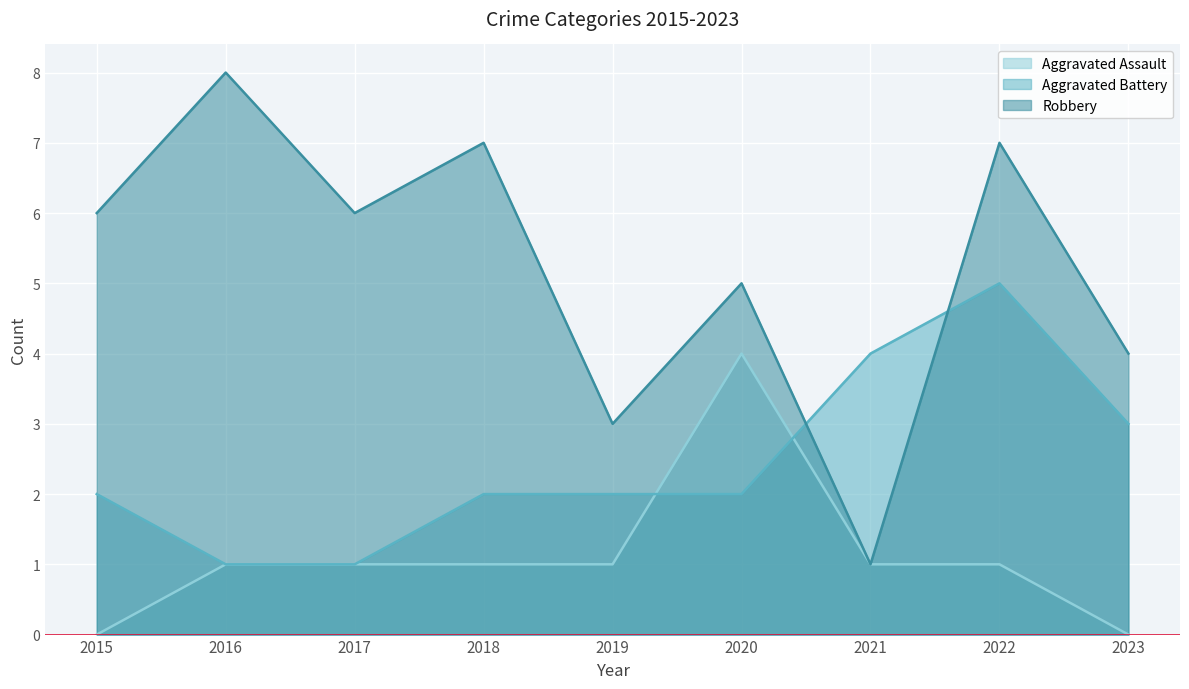

True or false: Aggravated Battery has a value of 1 at 2016.

False